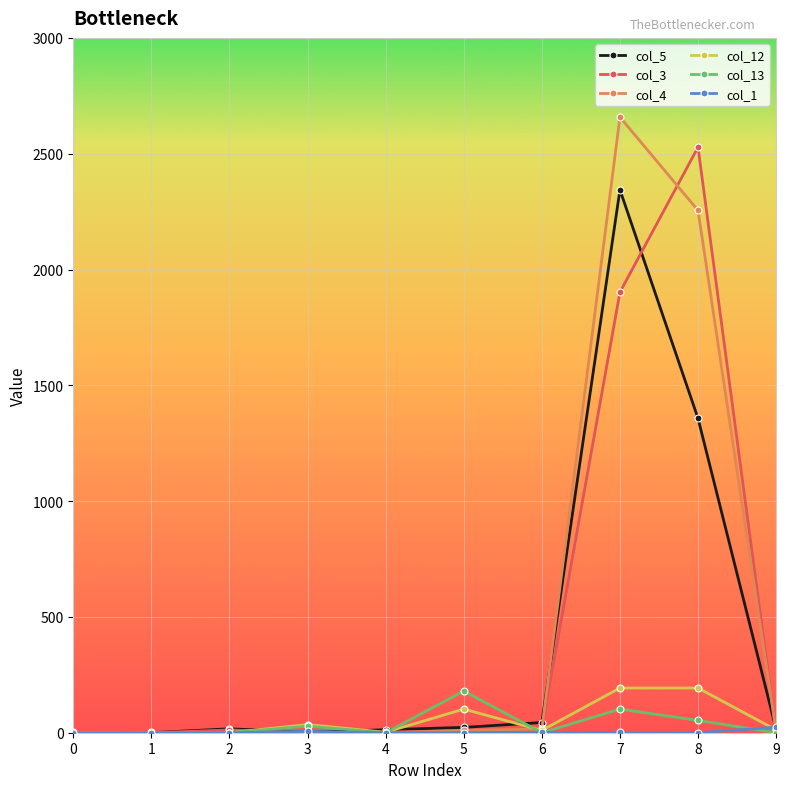

Which series has the widest spread of values?

col_4